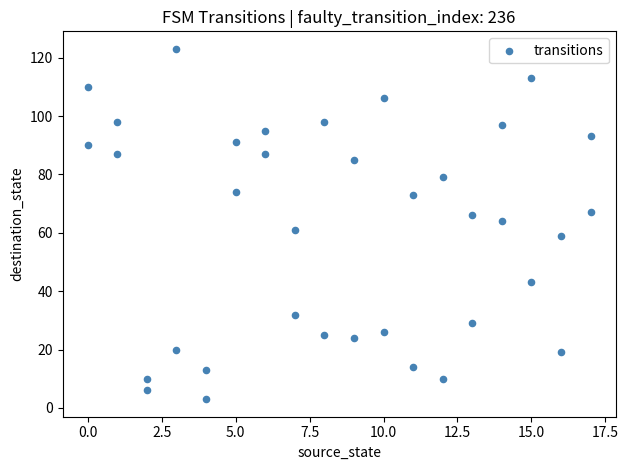

What is the range of Y values (max minus min)?

120